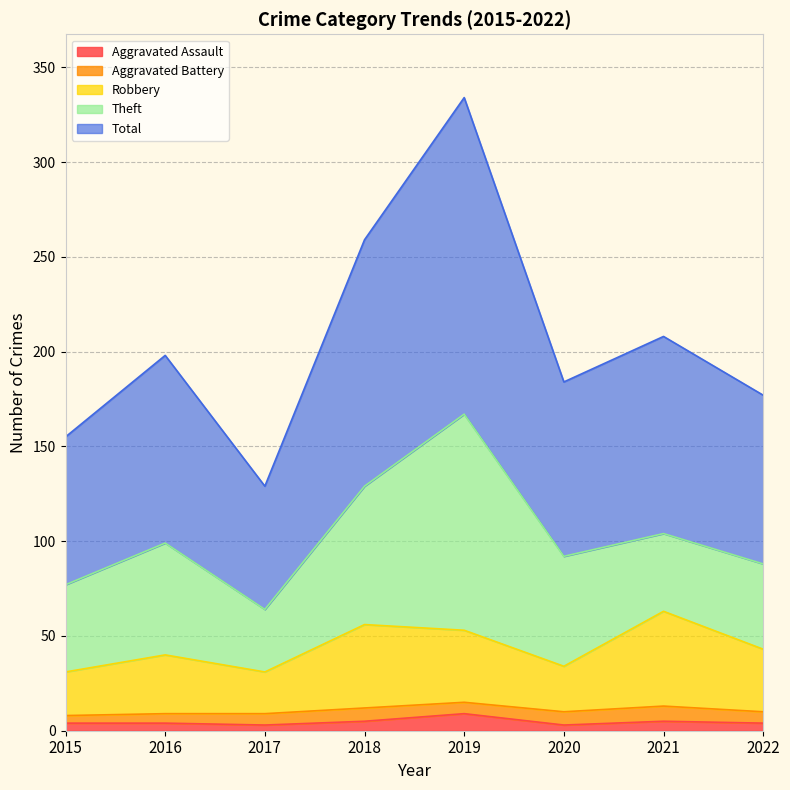

True or false: Aggravated Assault has a value of 4 at 2015.

True